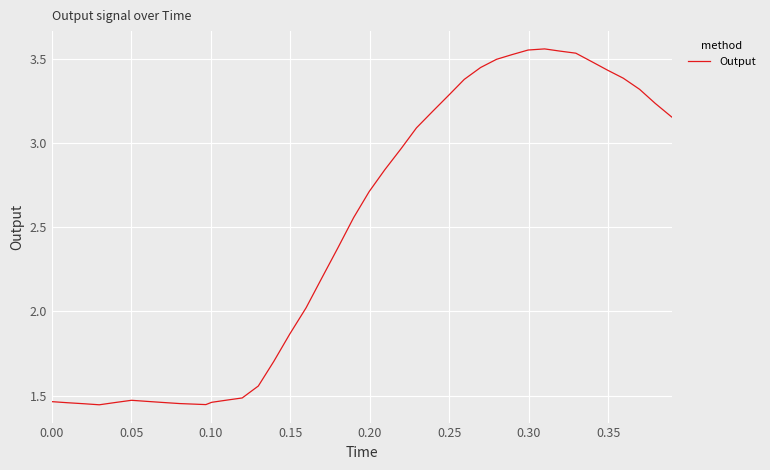

Is this an area chart (filled region under the line)?

No